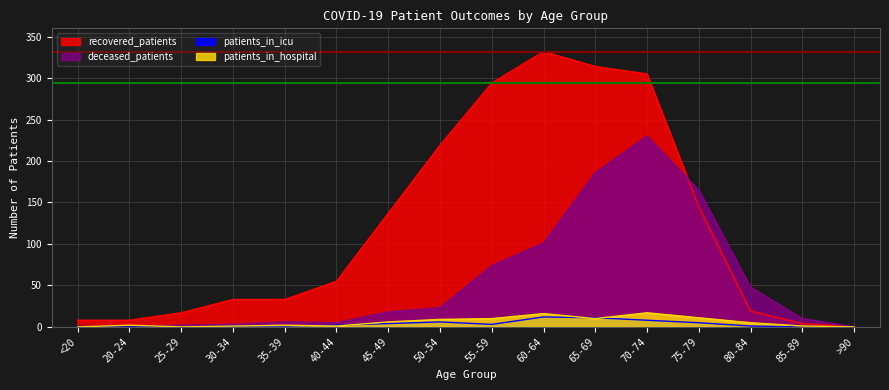

How many interior local valleys does the patients_in_icu series have?

2